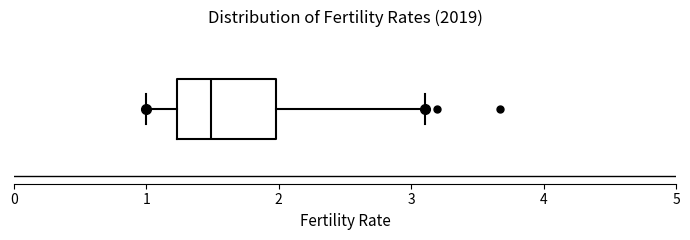

Transcribe this box plot: give where the median line is, the range the box spans, and where the two whiskers end, as read against the x-axis. The values are not printed on the chart, so give them approximately, as read against the axis.

median 1.5, box 1.2 to 2.0, whiskers 1.0 to 3.1